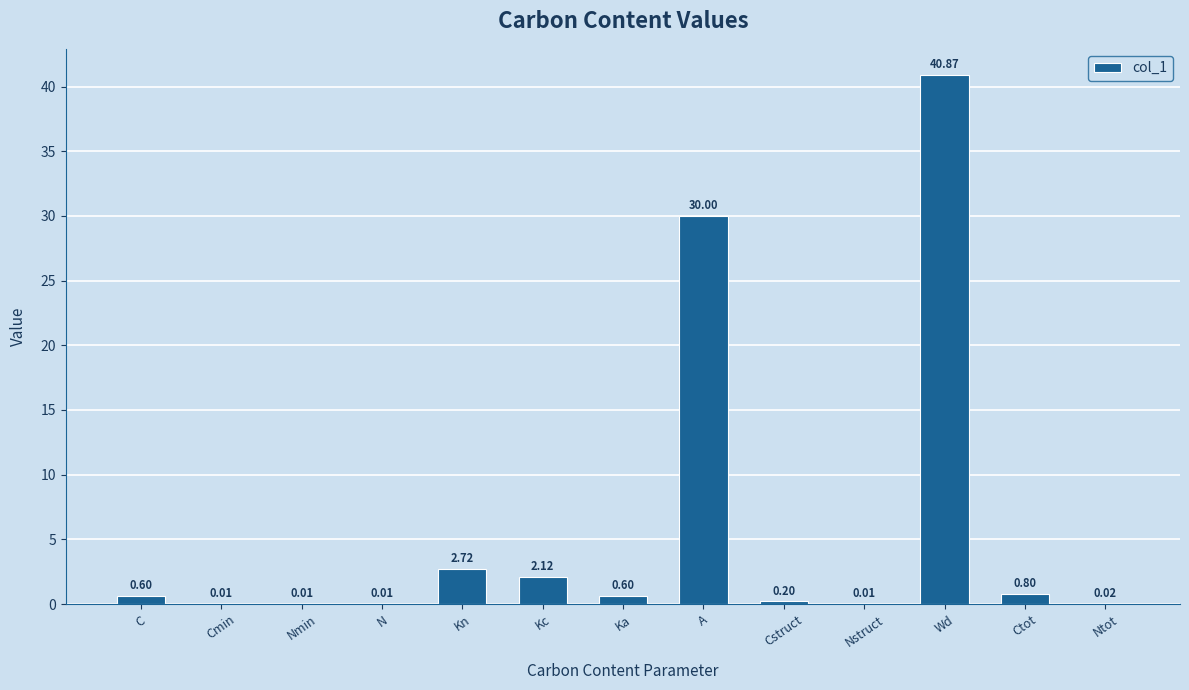

What is the change in value from N to Wd?

+40.9